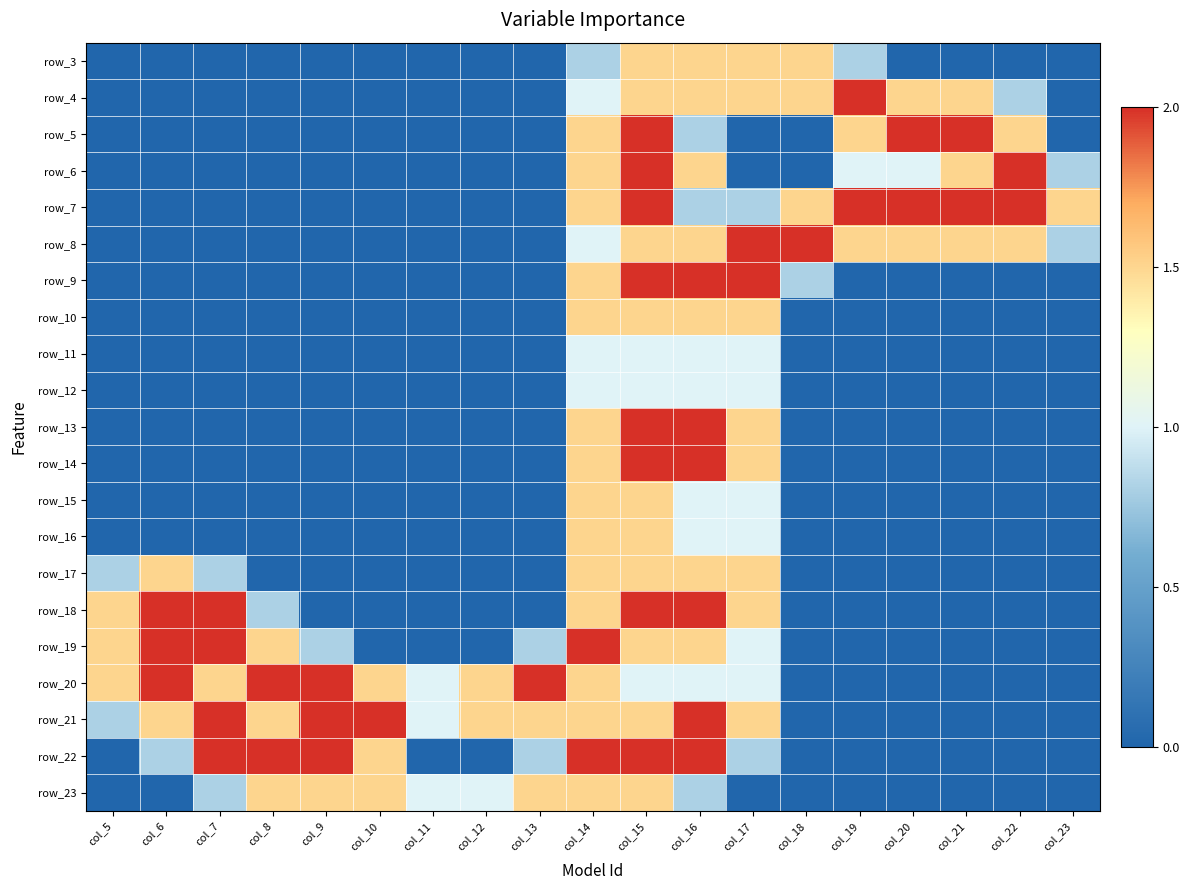

Count the number of categories in the chart.

19